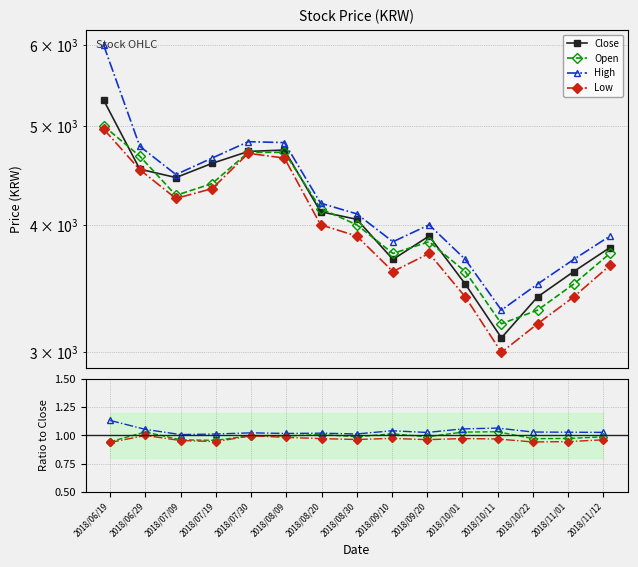

What are all the series names shown in the legend?

Close, Open, High, Low